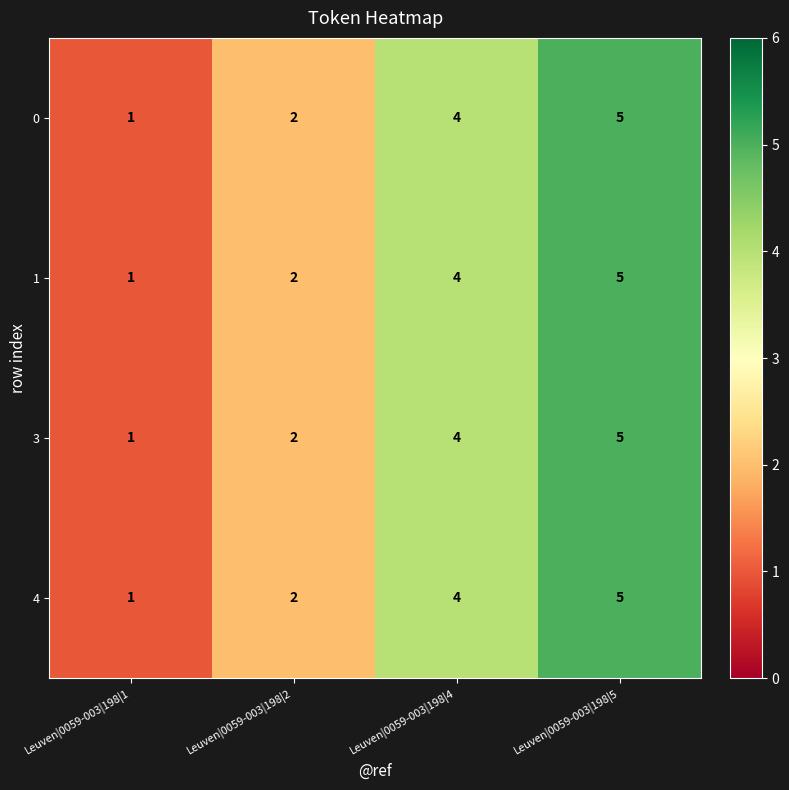

What is the sum of all 0 values?

12